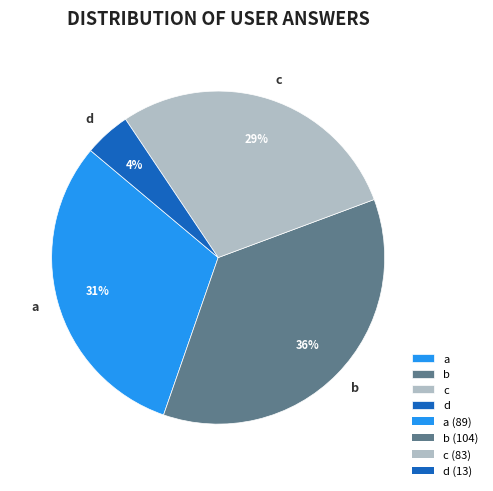

To the nearest percent, what portion does c represent?

29%